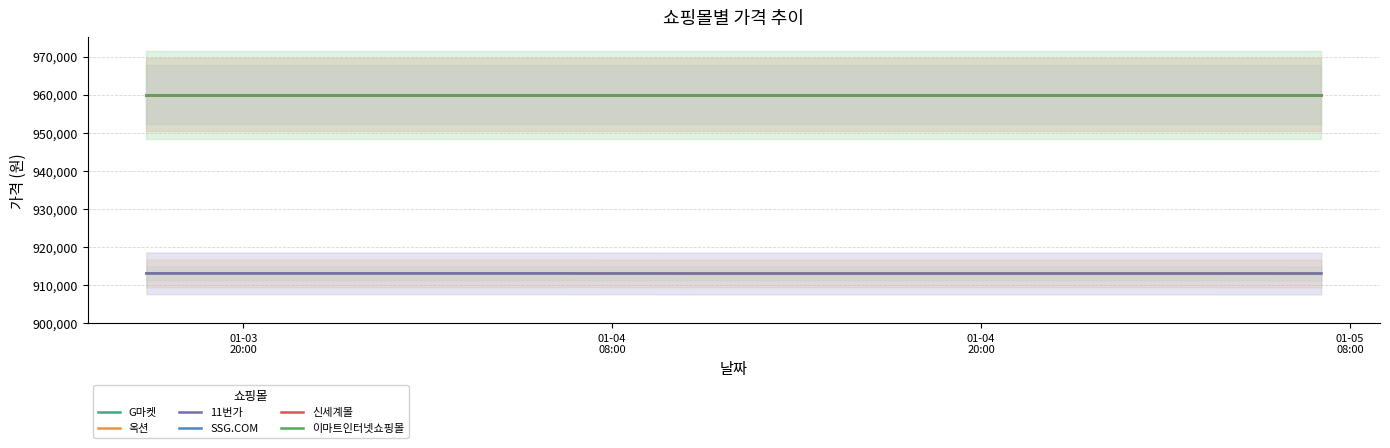

The 11번가 series shows 1491500 at 12. True or false?

False